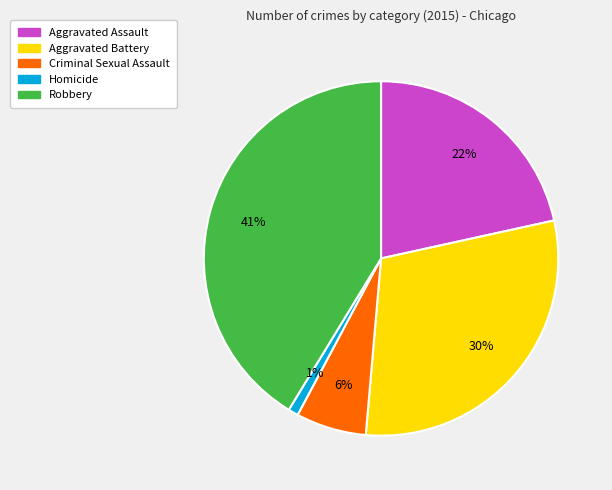

Does Aggravated Battery represent more than half of the total?

No